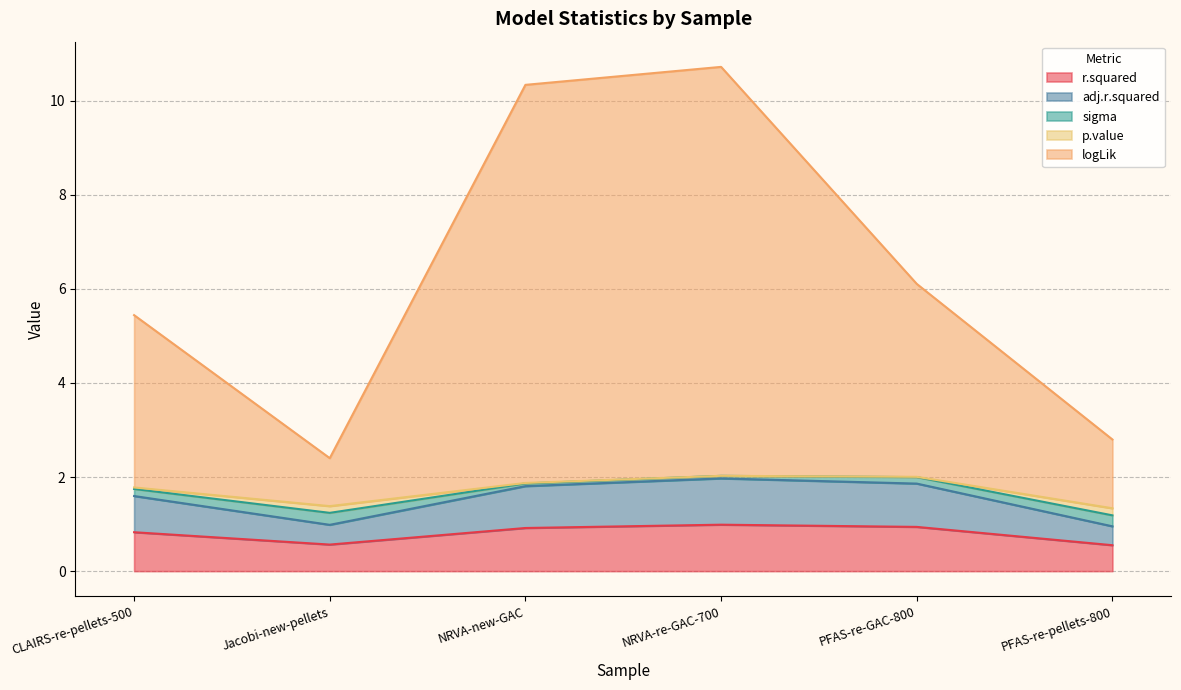

What is the minimum value for r.squared?

0.6